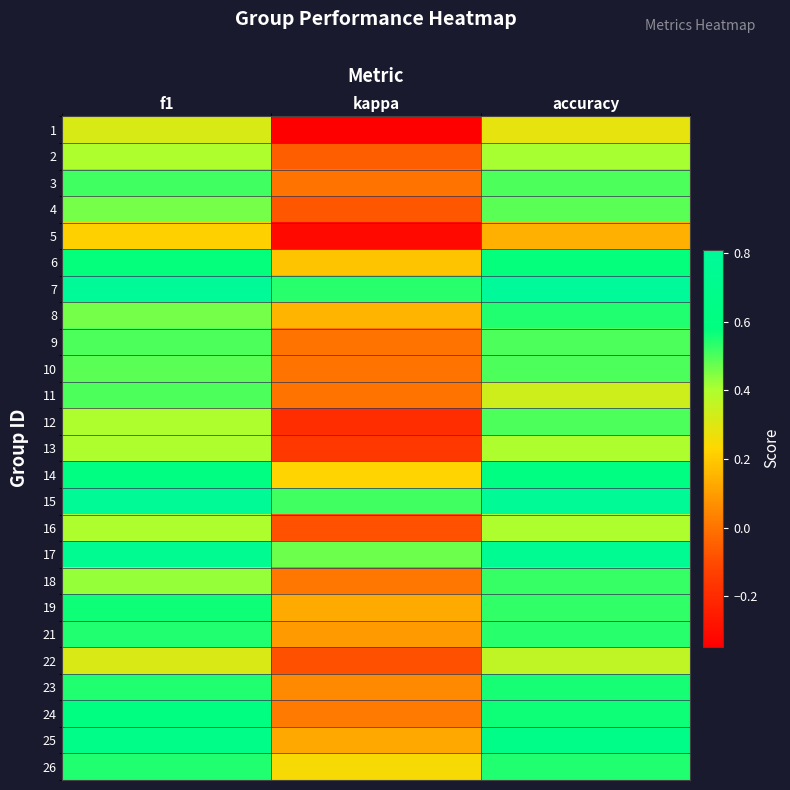

What is the spread (max minus min) of values at f1?

0.6